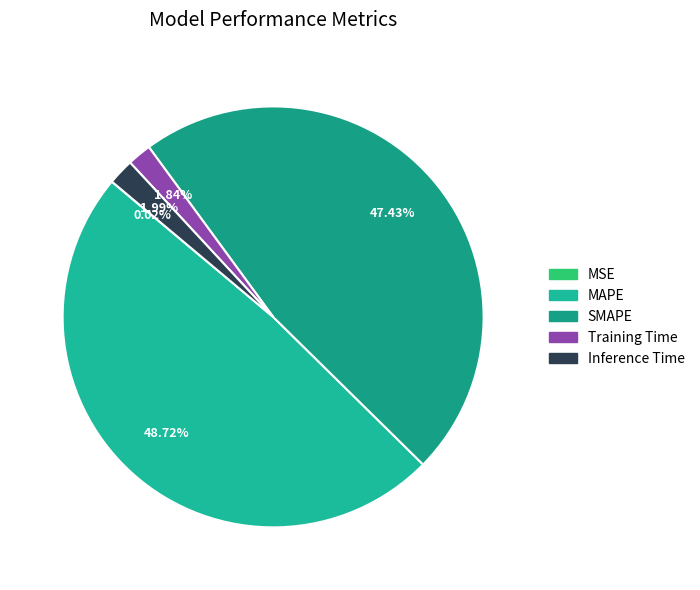

Rank the categories by value from lowest to highest.

MSE, Training Time, Inference Time, SMAPE, MAPE